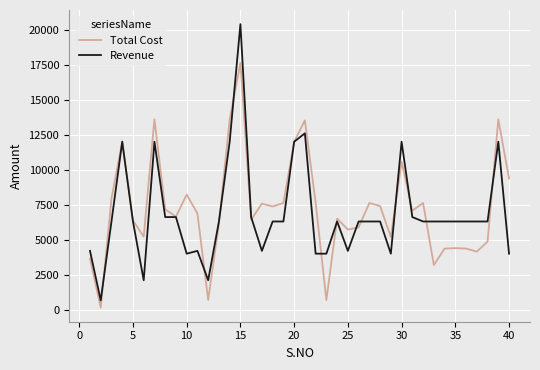

Which series ends up on top after the final intersection of Total Cost and Revenue?

Total Cost